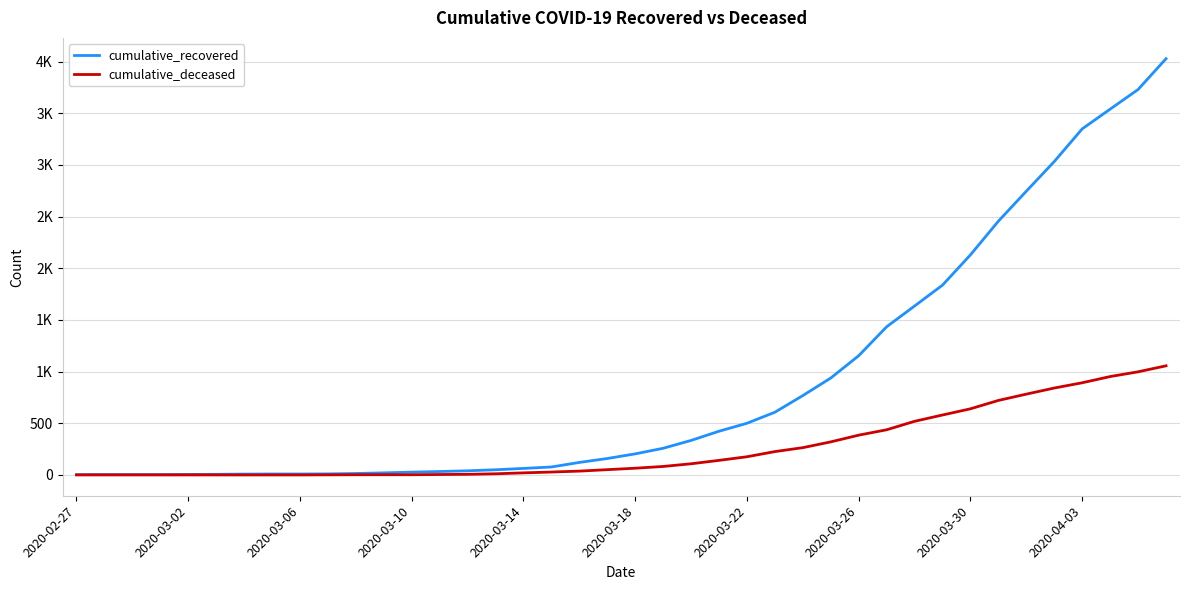

True or false: cumulative_recovered and cumulative_deceased intersect in this chart.

False